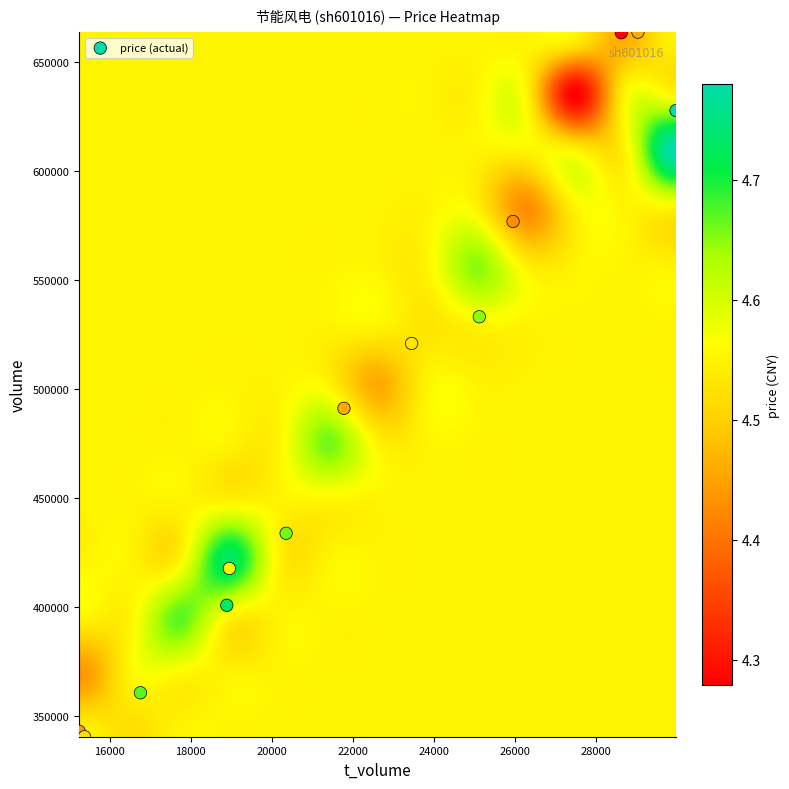

What Y value in the scatter plot is closest to 501969?

491011